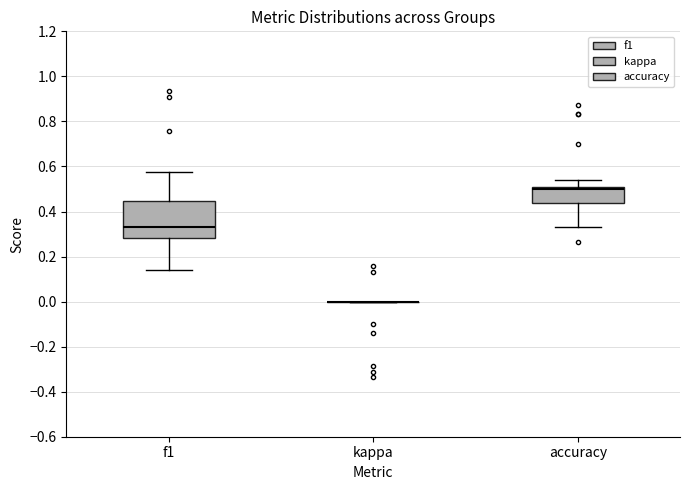

Reading left to right, transcribe this box plot: for each box, give where its median line is, the range the box spans, and where its two whiskers end, as read against the y-axis. The values are not printed on the chart, so give them approximately, as read against the axis.

f1: median 0.34, box 0.28 to 0.44, whiskers 0.14 to 0.58
kappa: box collapsed to a line at 0.00, whiskers 0.00 to 0.00
accuracy: median 0.50 (just below the box's upper edge), box 0.44 to 0.50, whiskers 0.34 to 0.54